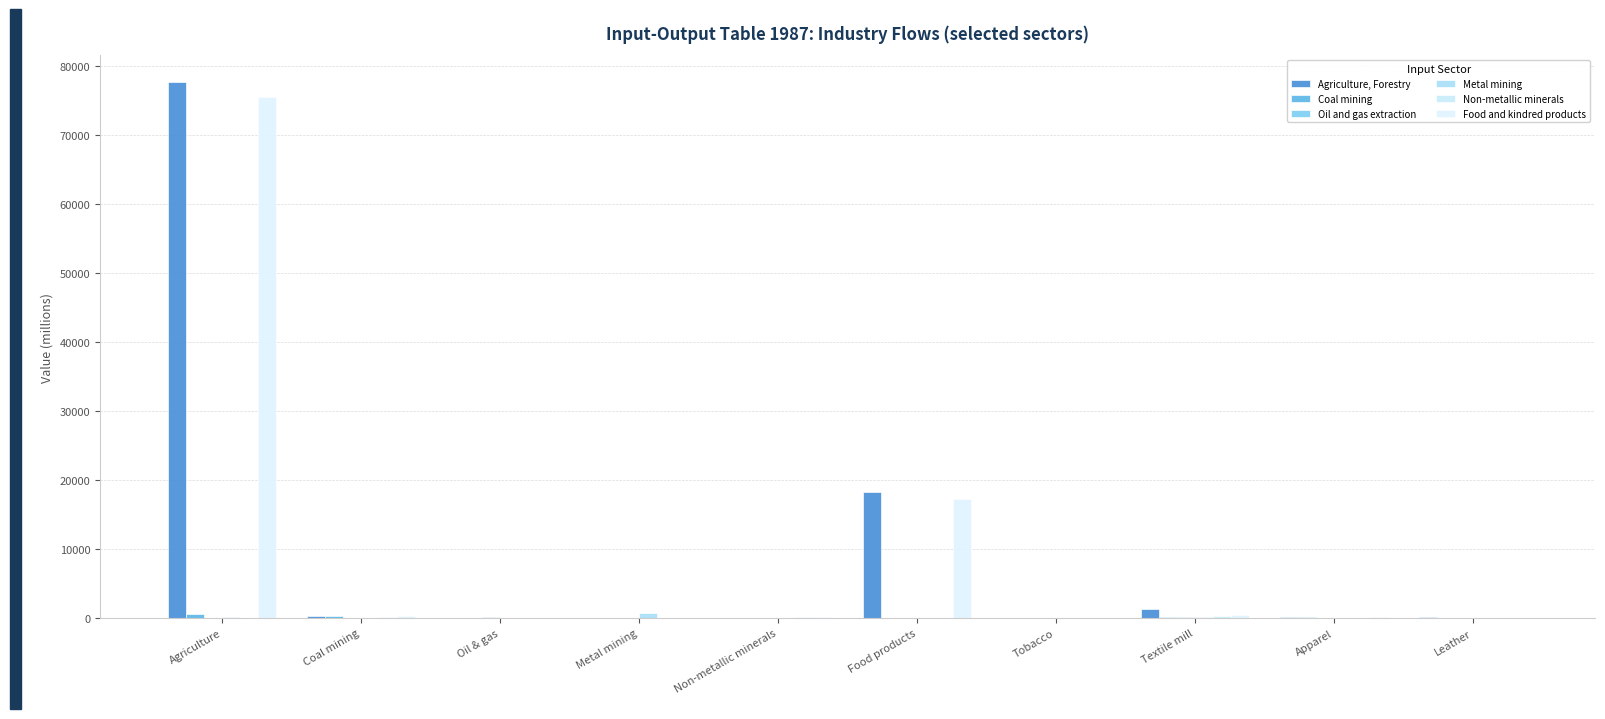

What is the average value of the Food and kindred products series?

9364.3